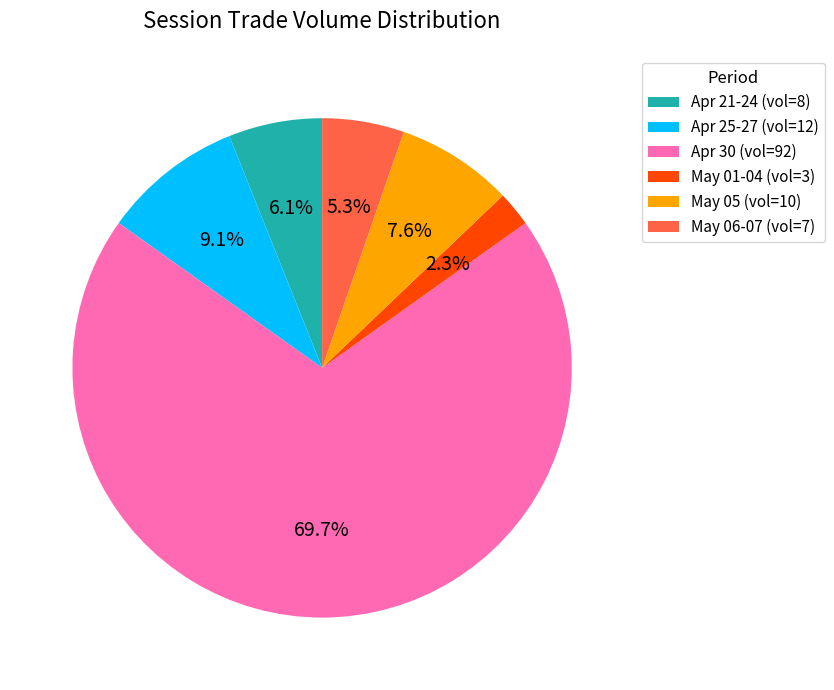

Approximately how many times larger is the value at May 05 (vol=10) compared to May 06-07 (vol=7)?

1.4